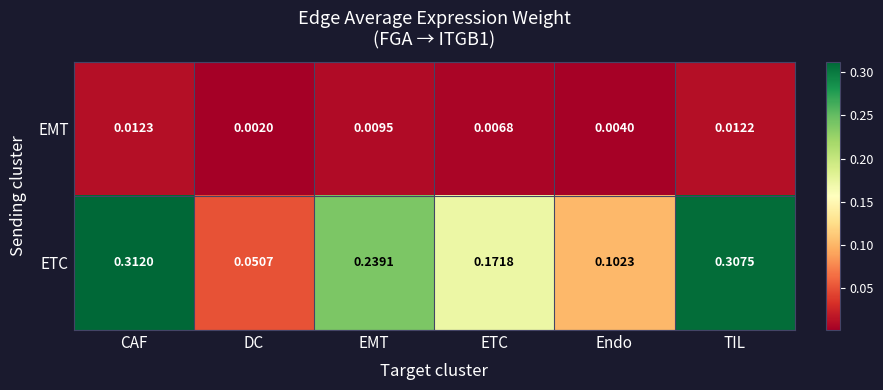

List the series in order of their peak value, highest first.

ETC, EMT